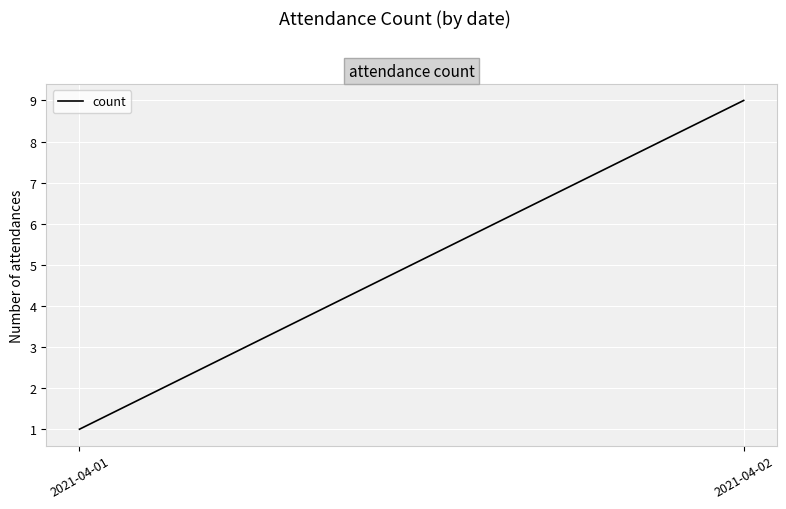

Rank the categories by value from highest to lowest.

2021-04-02, 2021-04-01